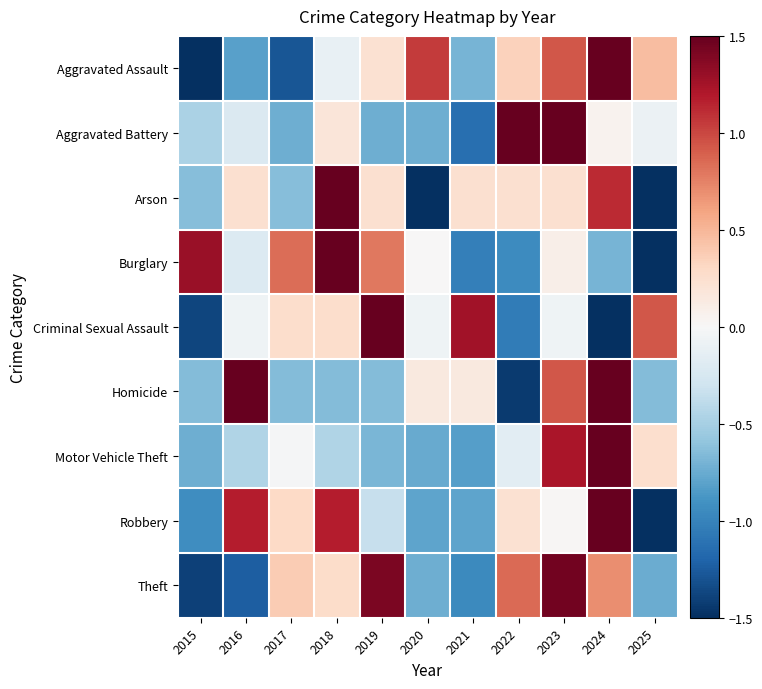

At how many categories does at least one series exceed 2?

3